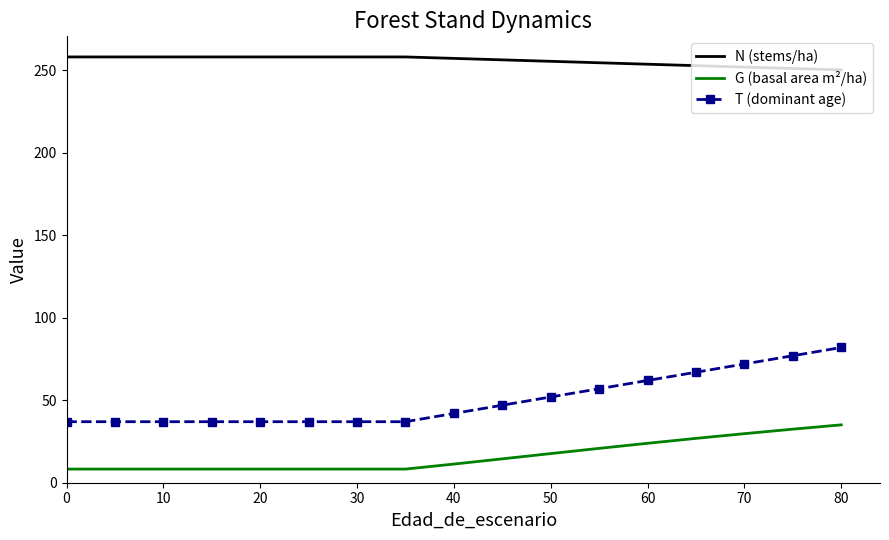

List the series in order of their peak value, lowest first.

G (basal area m²/ha), T (dominant age), N (stems/ha)